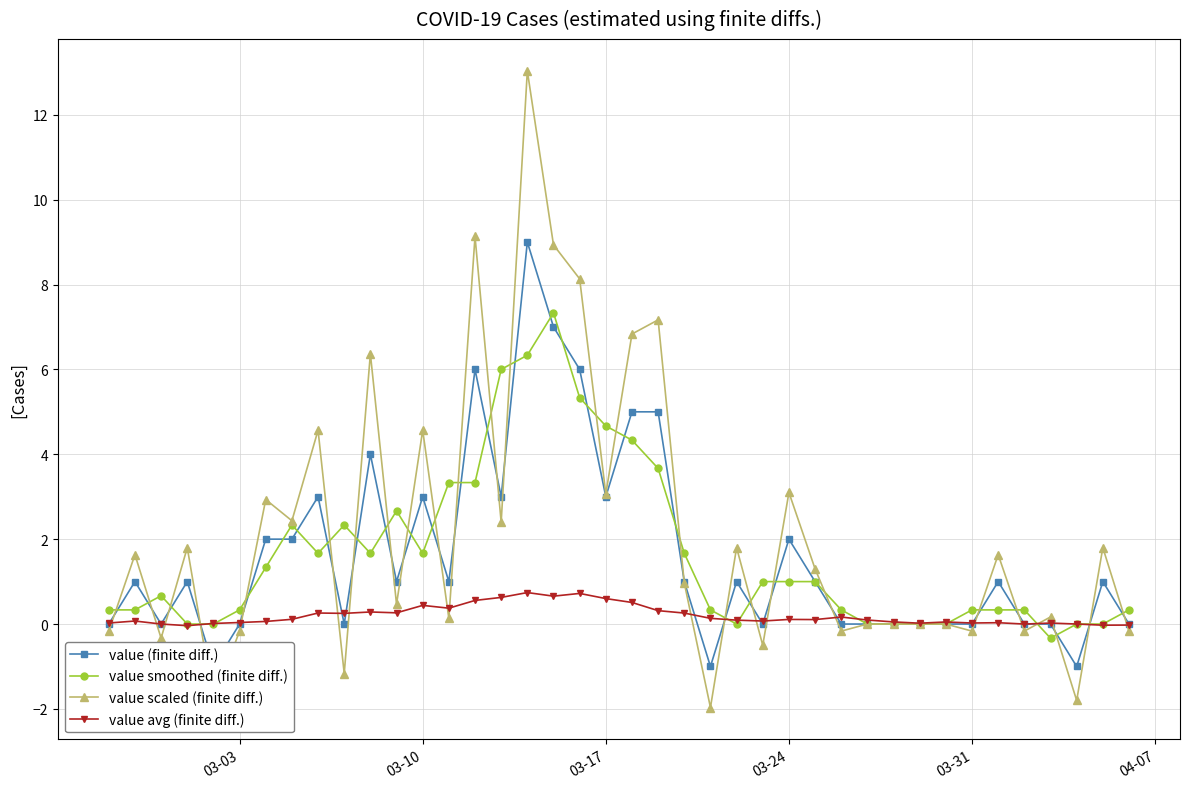

True or false: value scaled (finite diff.) has more than 2 interior local peaks.

True